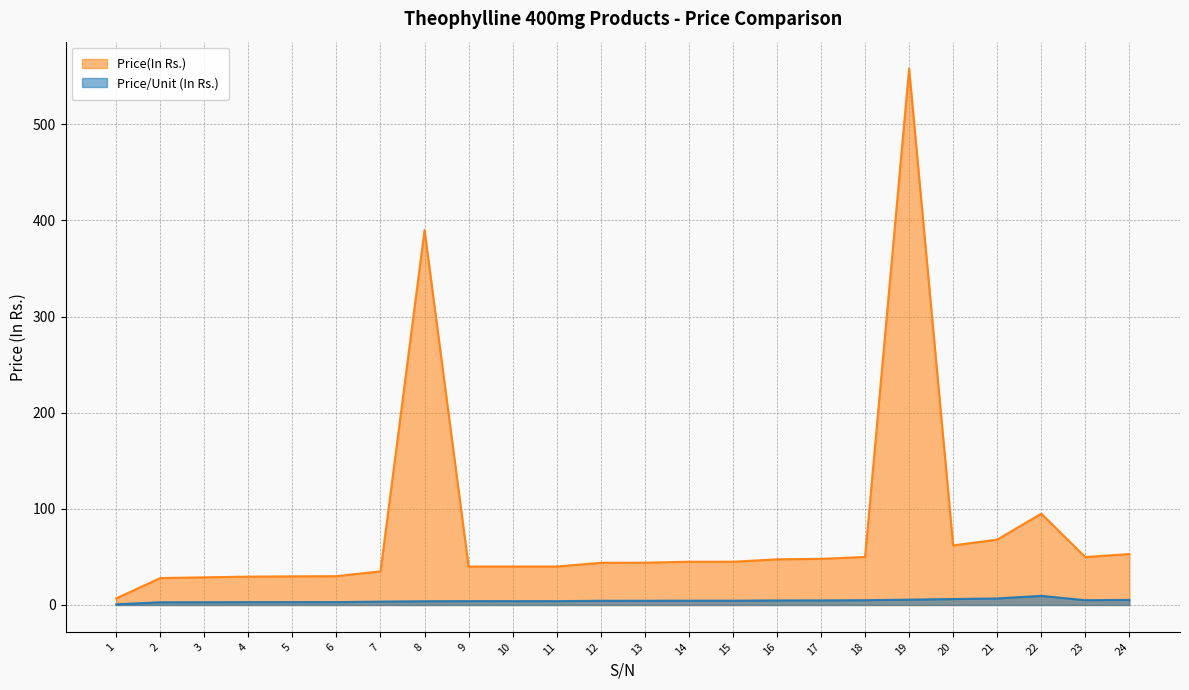

What is the average value of the Price(In Rs.) series?

79.5